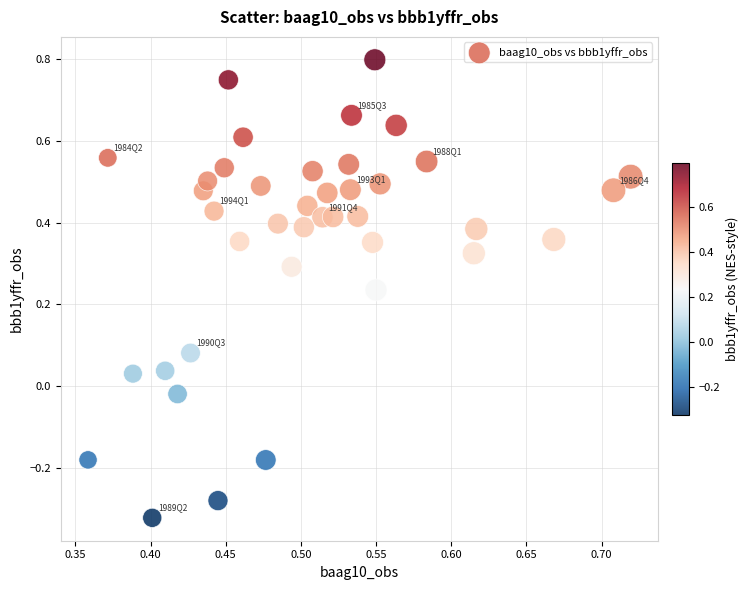

What is the range of Y values (max minus min)?

1.1